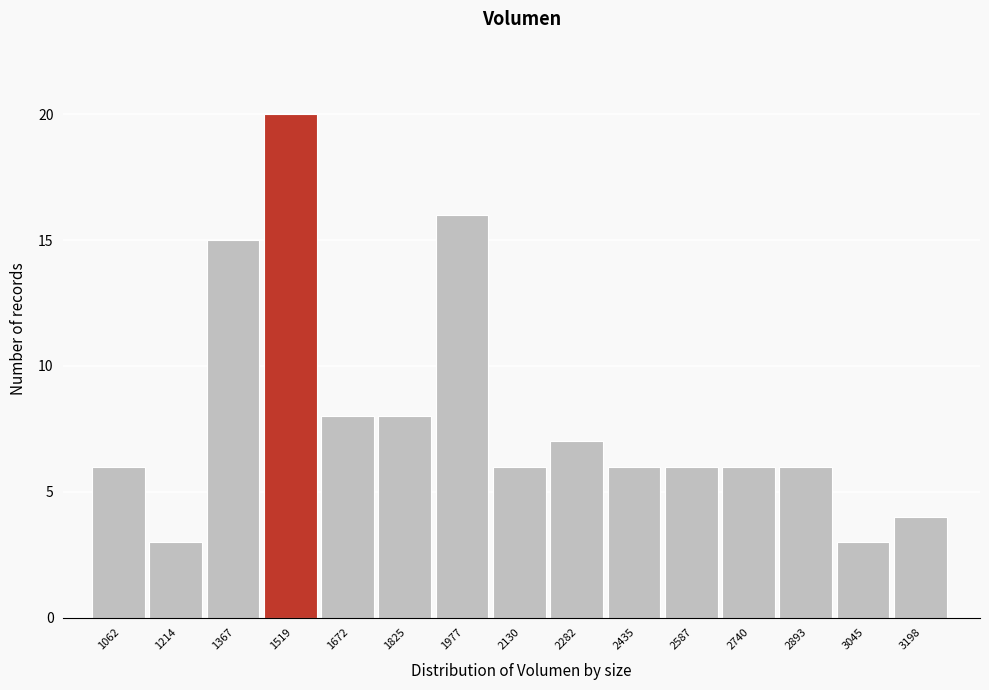

Reading right to left, transcribe all the data shown in this chart.

4	3	6	6	6	6	7	6	16	8	8	20	15	3	6